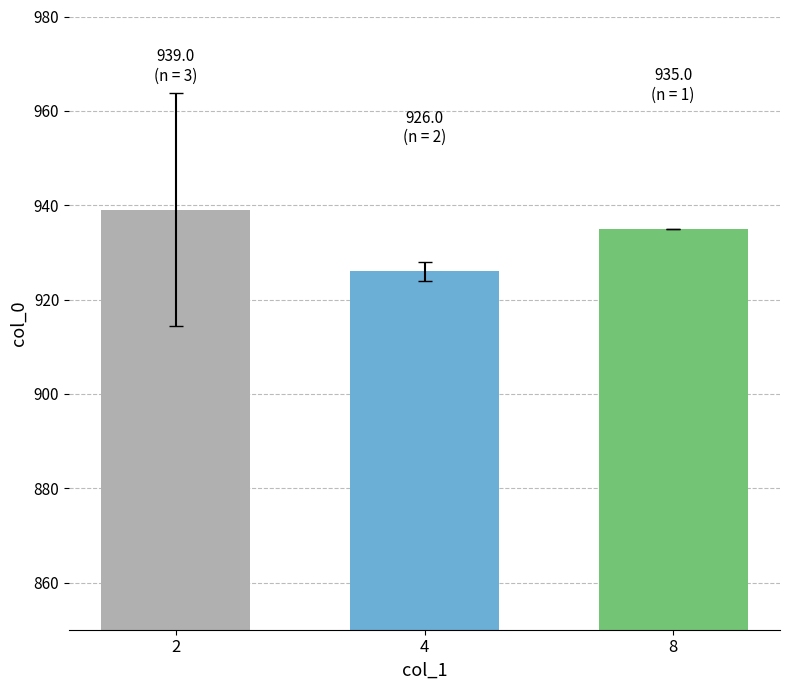

True or false: the data shows 603 at 2.

False